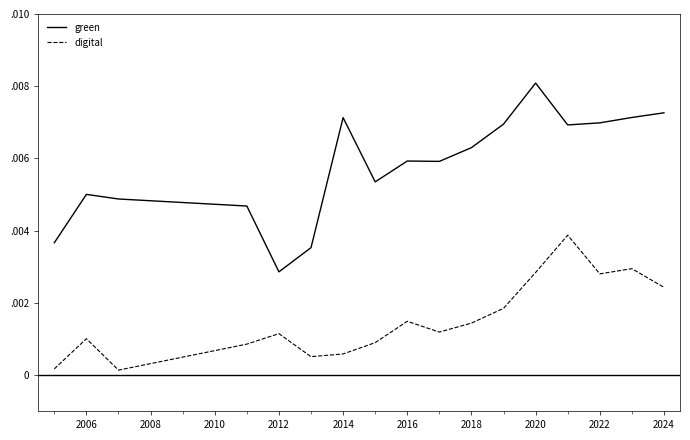

Rank the series by their average value, from highest to lowest.

green, digital